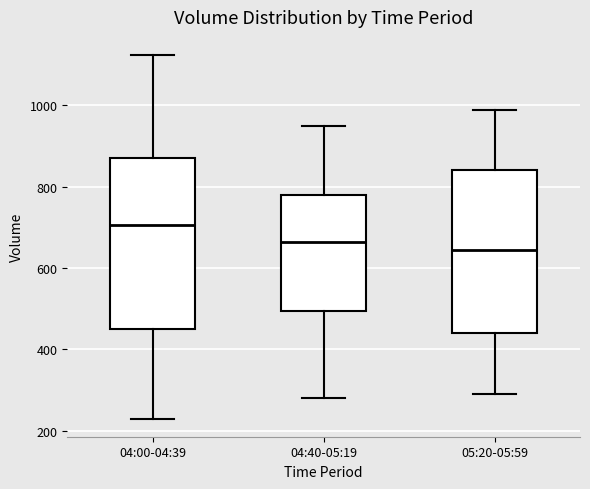

Reading left to right, read every box against the y-axis: the position of its median line, the range the box covers, and the ends of its whiskers. The values are not printed on the chart, so give them approximately, as read against the axis.

04:00-04:39: median 700, box 440 to 860, whiskers 240 to 1120
04:40-05:19: median 660, box 500 to 780, whiskers 280 to 960
05:20-05:59: median 640, box 440 to 840, whiskers 300 to 1000